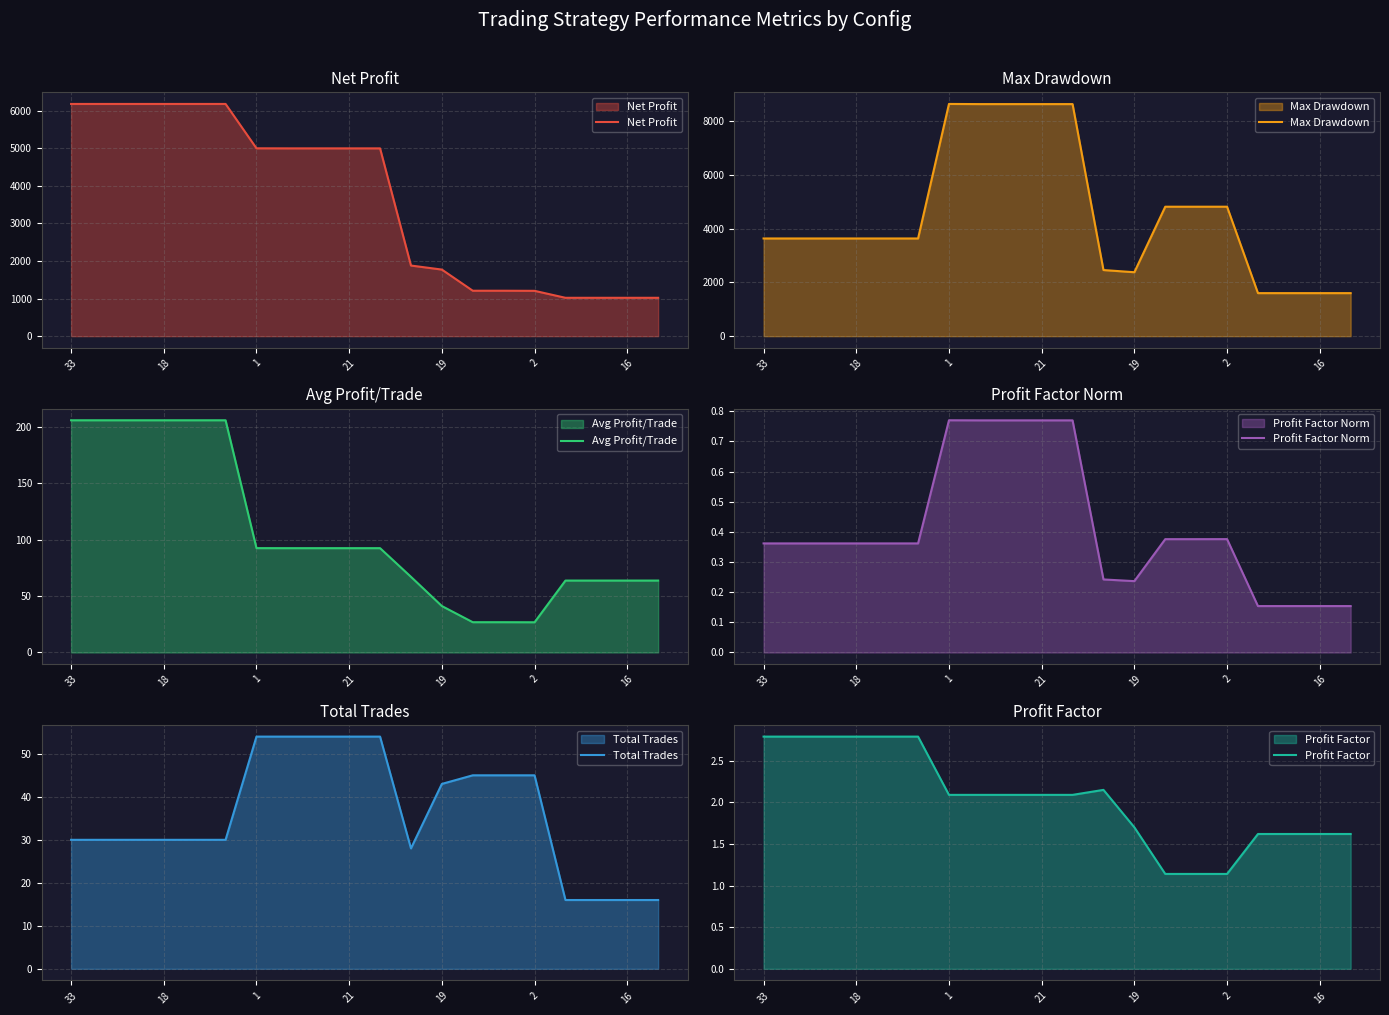

The Max Drawdown series shows 802.1 at 33. True or false?

False